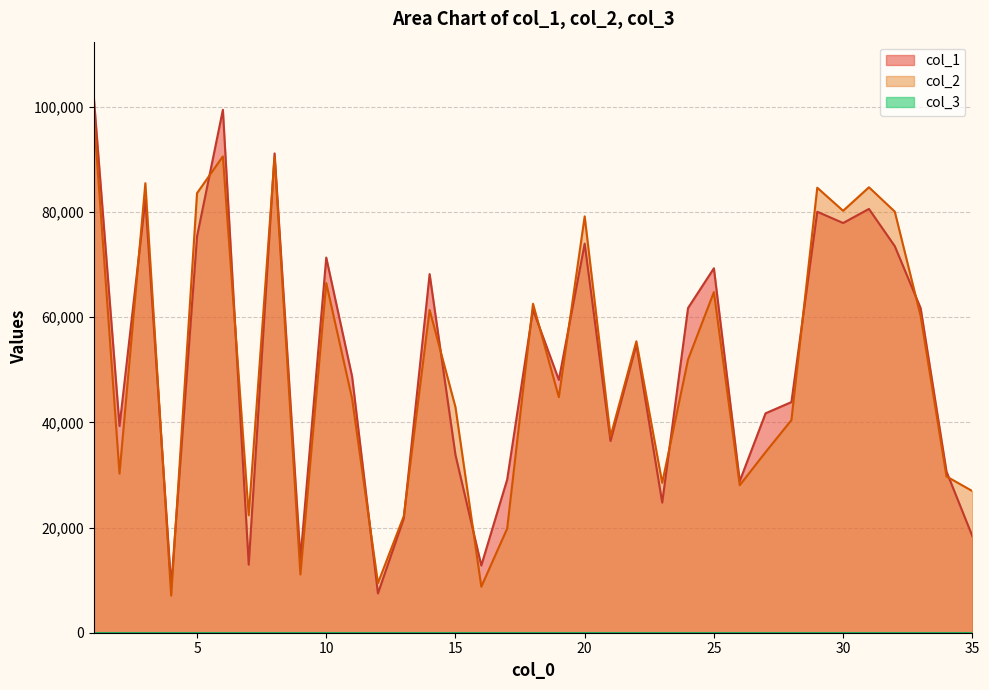

At which label does col_2 first exceed 44796?

1